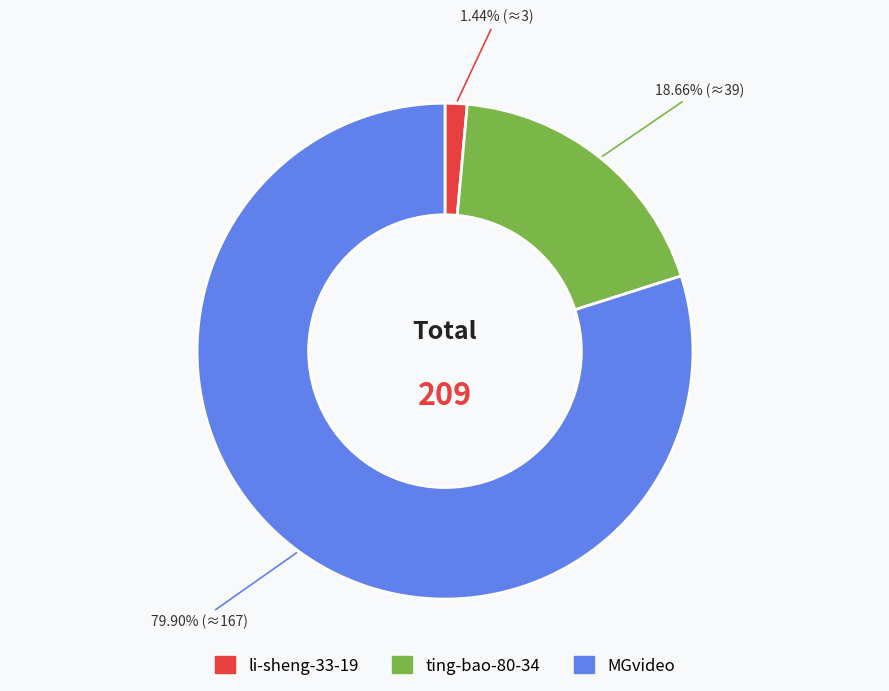

Is it true that ting-bao-80-34 is 19% of the pie?

True